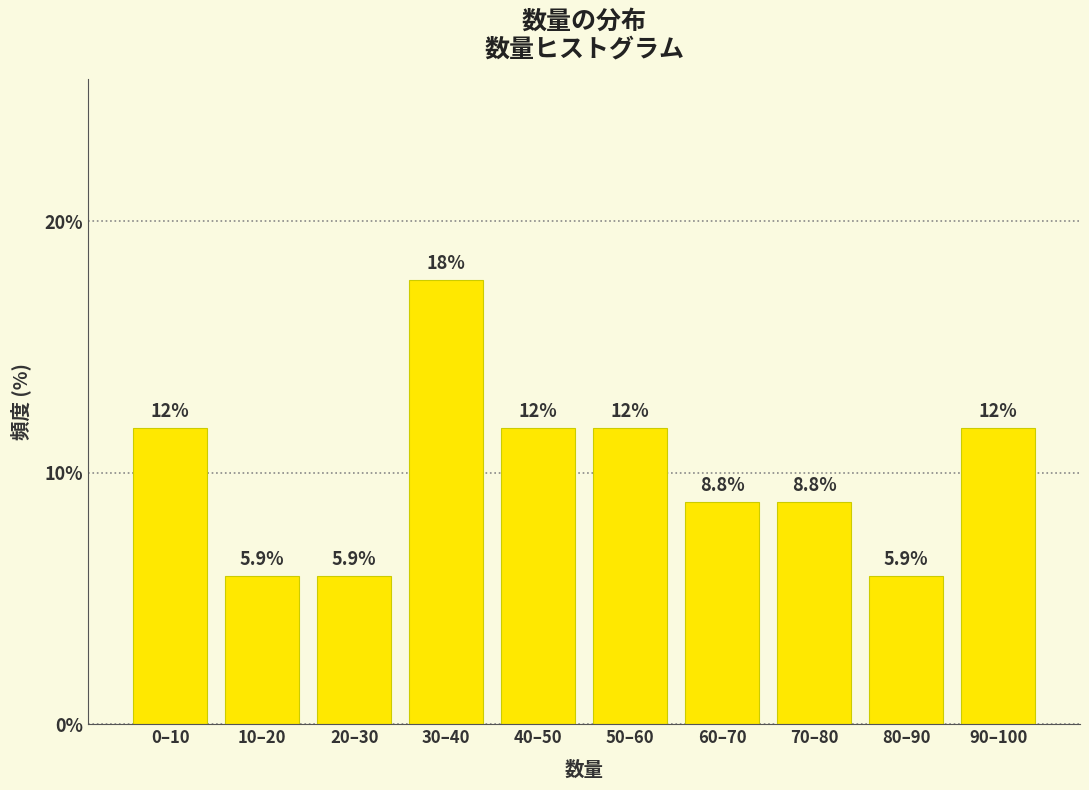

Reading left to right, what are all the values shown in this chart?

11.8	5.9	5.9	17.6	11.8	11.8	8.8	8.8	5.9	11.8